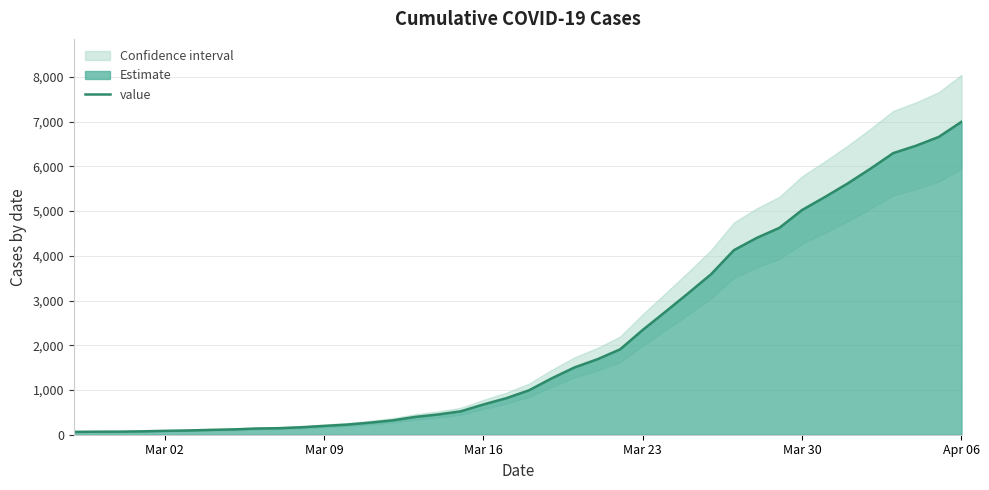

What is the highest value of the value series?

6995